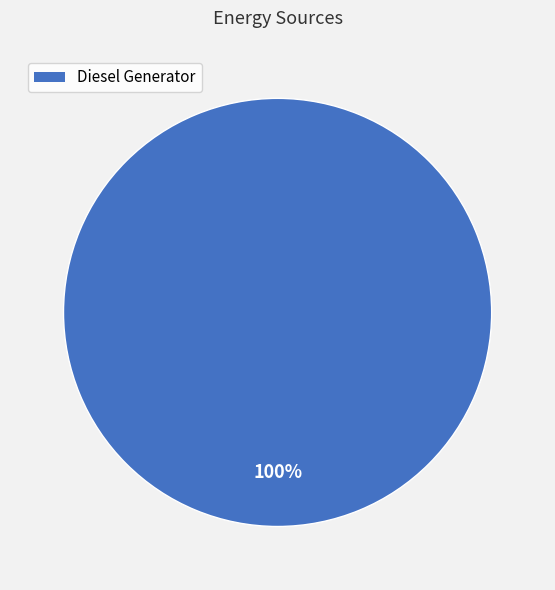

How many slices are in this pie chart?

1